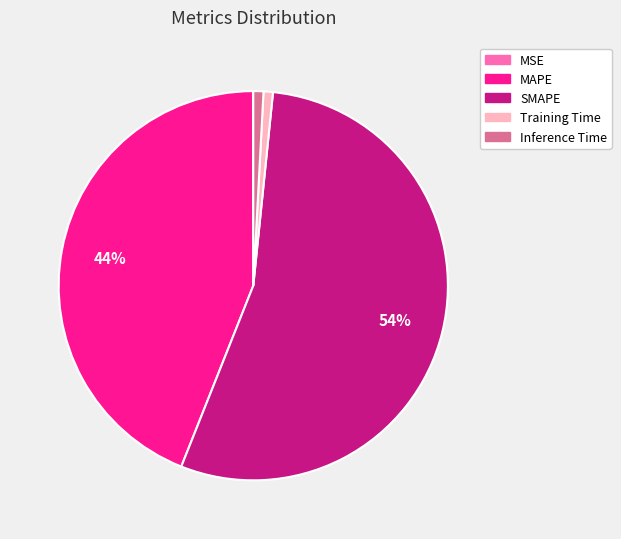

What percentage is the MAPE slice, to the nearest percent?

44%